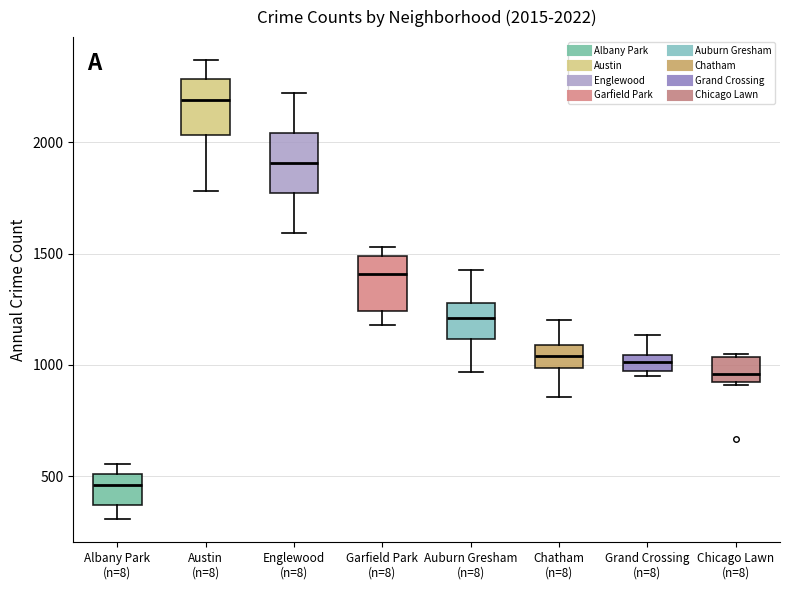

Which box's median line is the highest?

Austin (n=8)